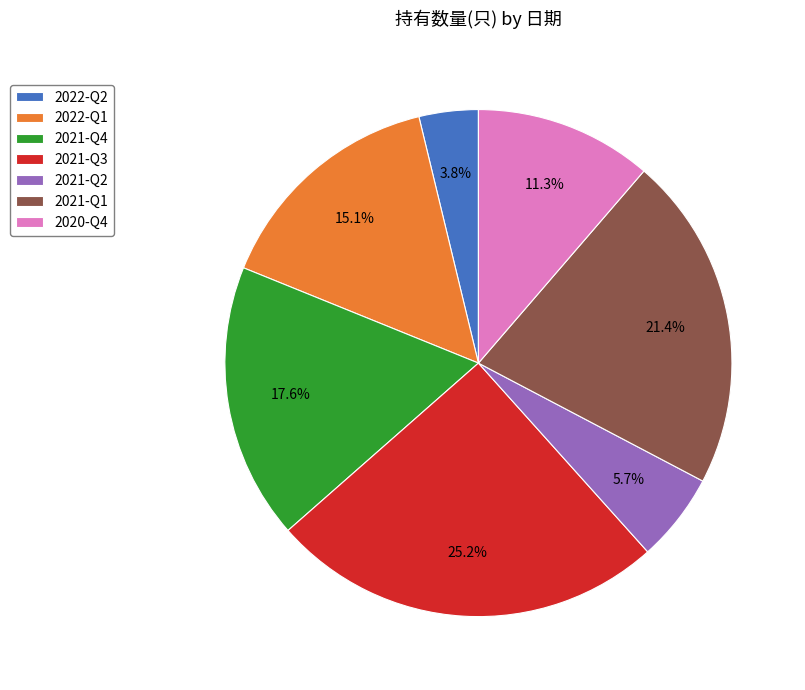

What percentage is the 2021-Q2 slice, to the nearest percent?

6%